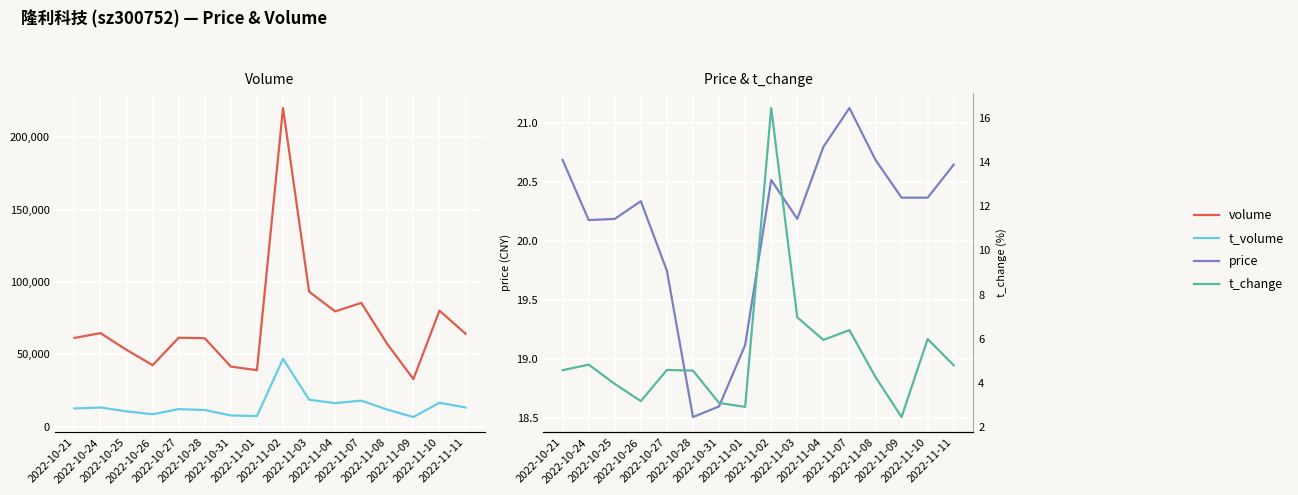

Where is volume nearest to the value 126562?

2022-11-03